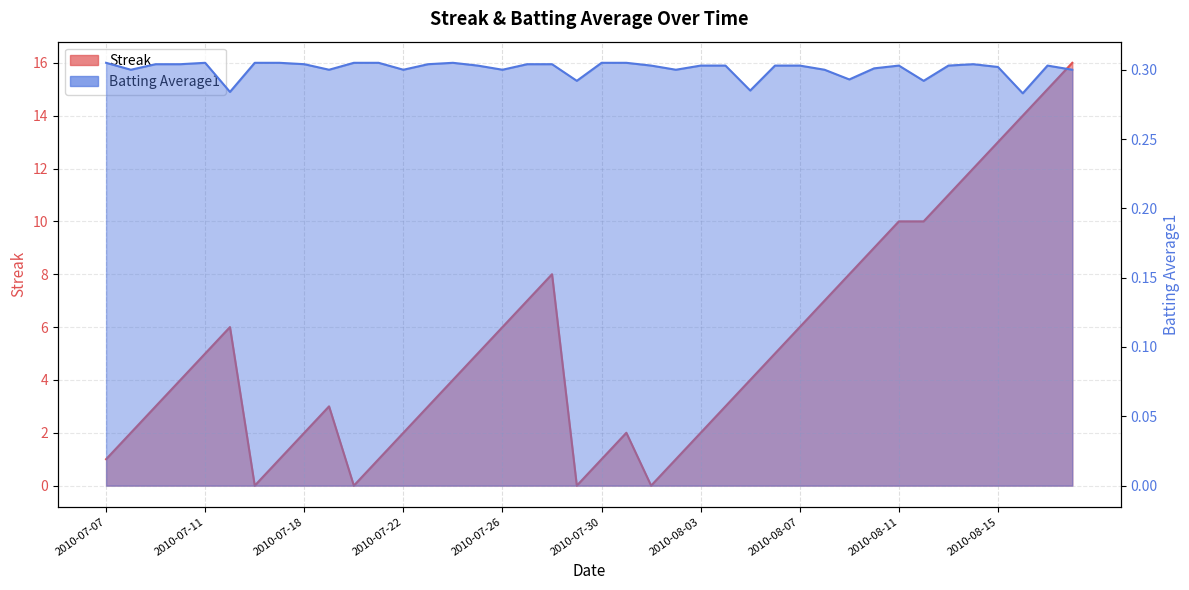

What position from the right is 2010-08-06?

13